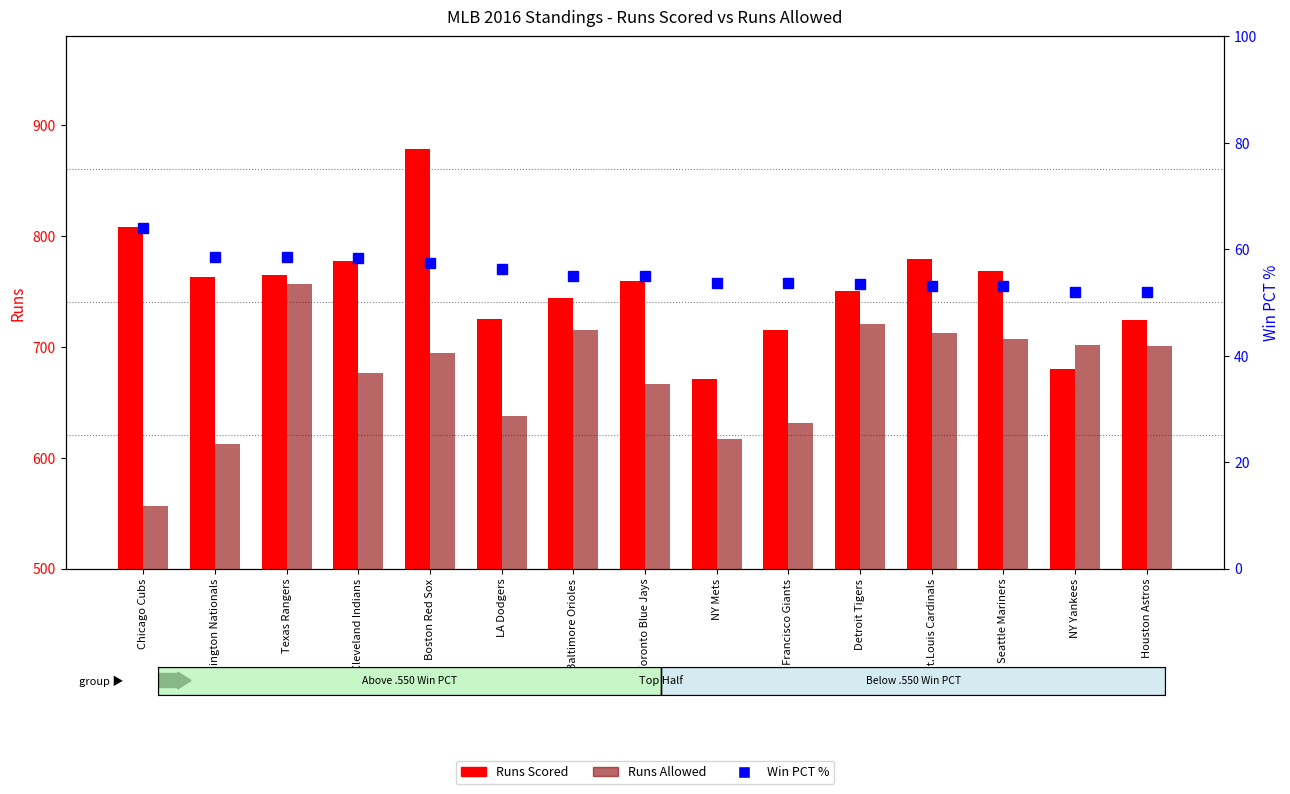

What is the label of the 7th bar from the right?

NY Mets